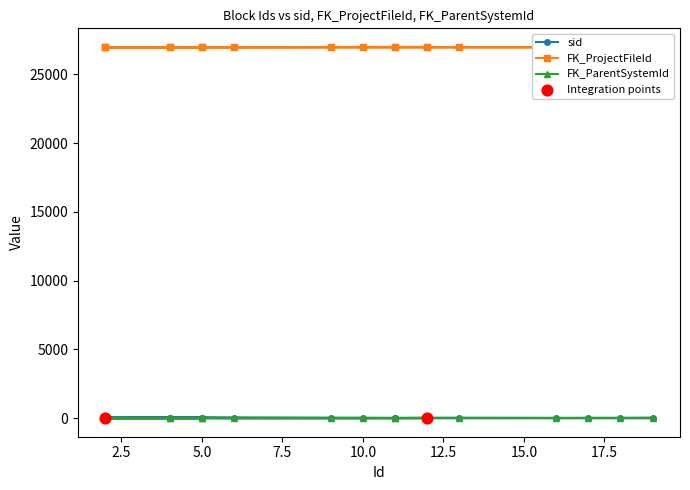

Which series has the largest Y range (max minus min)?

sid